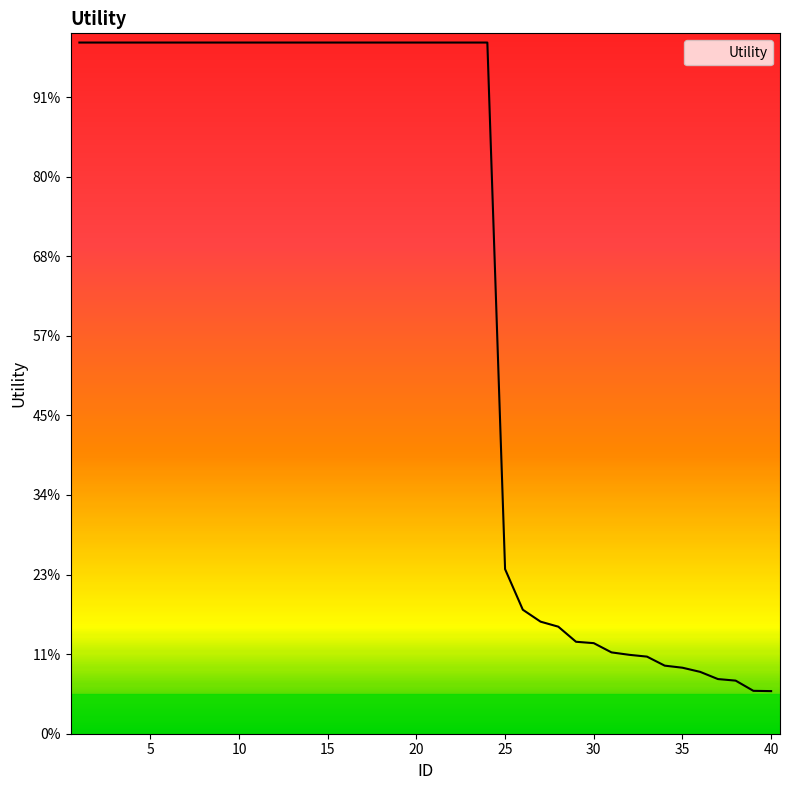

List the labels in order of value, largest first.

1, 2, 3, 4, 5, 6, 7, 8, 9, 10, 11, 12, 13, 14, 15, 16, 17, 18, 19, 20, 21, 22, 23, 24, 25, 26, 27, 28, 29, 30, 31, 32, 33, 34, 35, 36, 37, 38, 39, 40